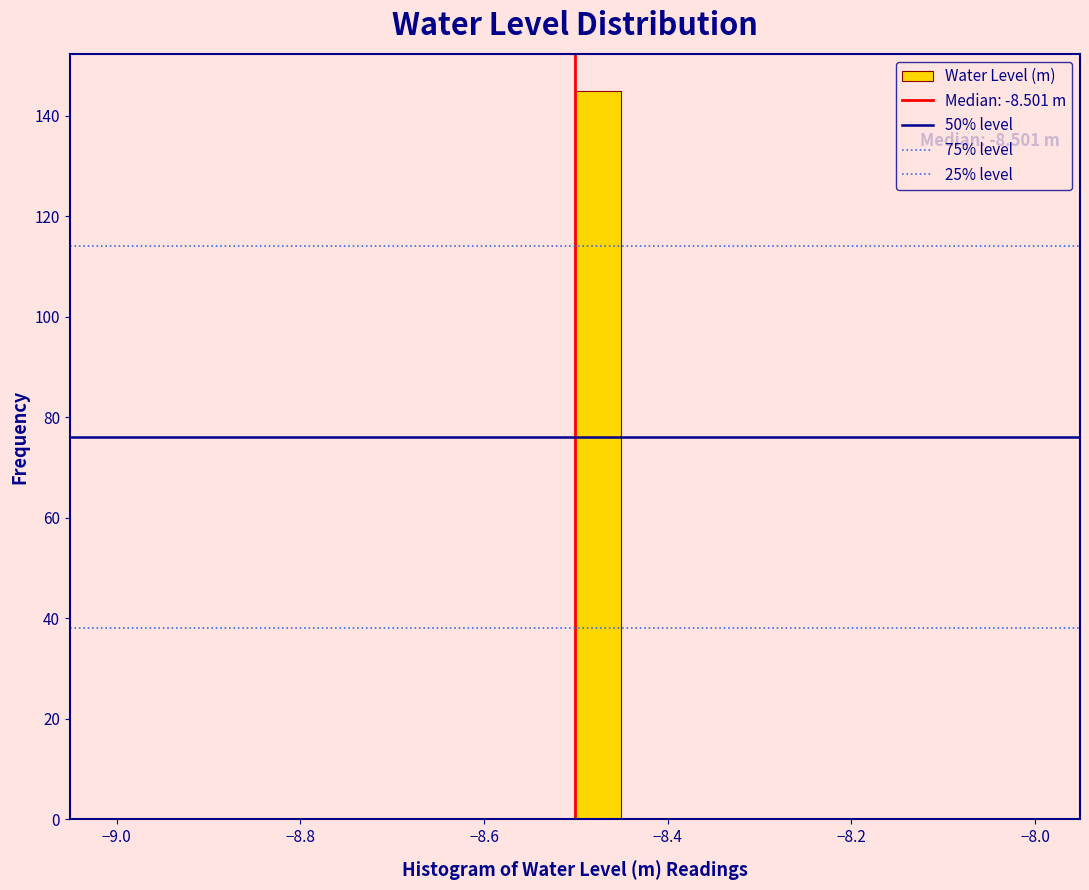

Read against the x-axis, roughly where is the centre of the tallest bar?

-8.48